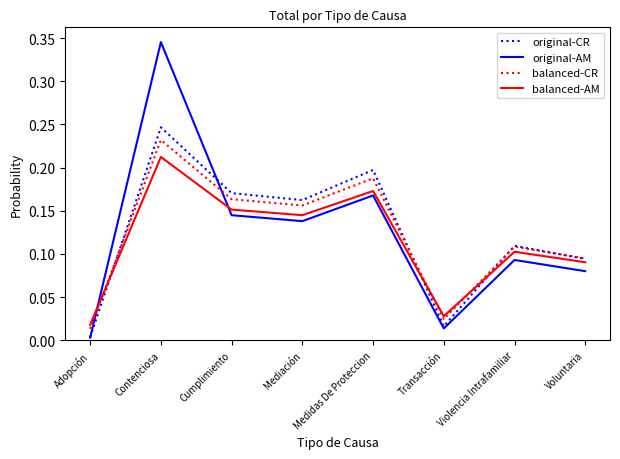

The value of balanced-CR at Contenciosa is 0.1. True or false?

False